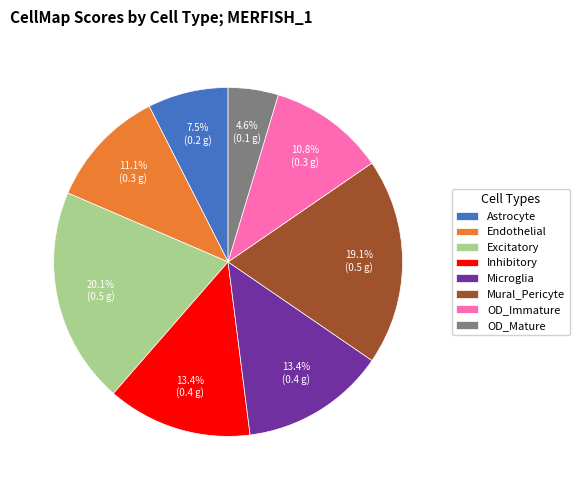

How many segments does this pie chart have?

8